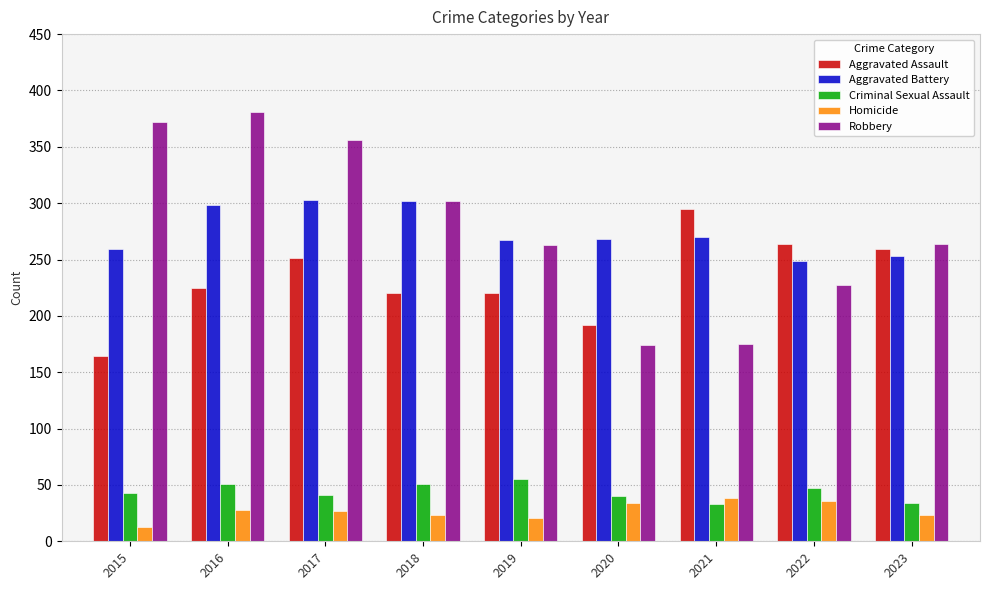

True or false: Homicide has a value of 23 at 2018.

True